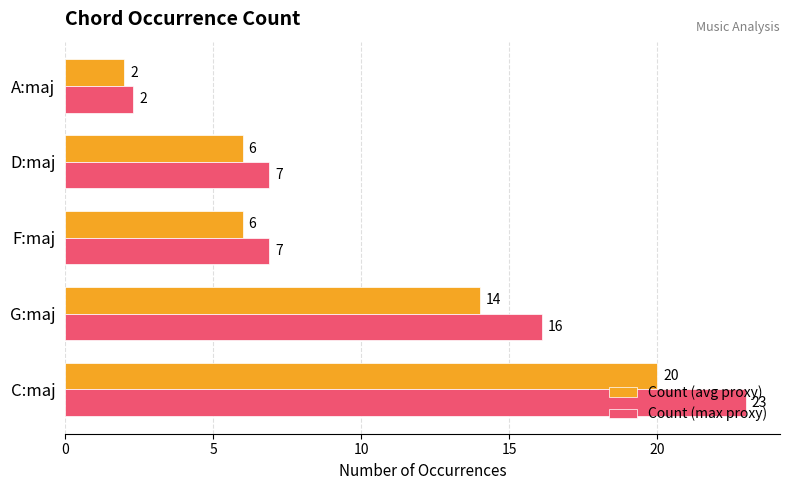

What is the smallest value displayed?

2.0